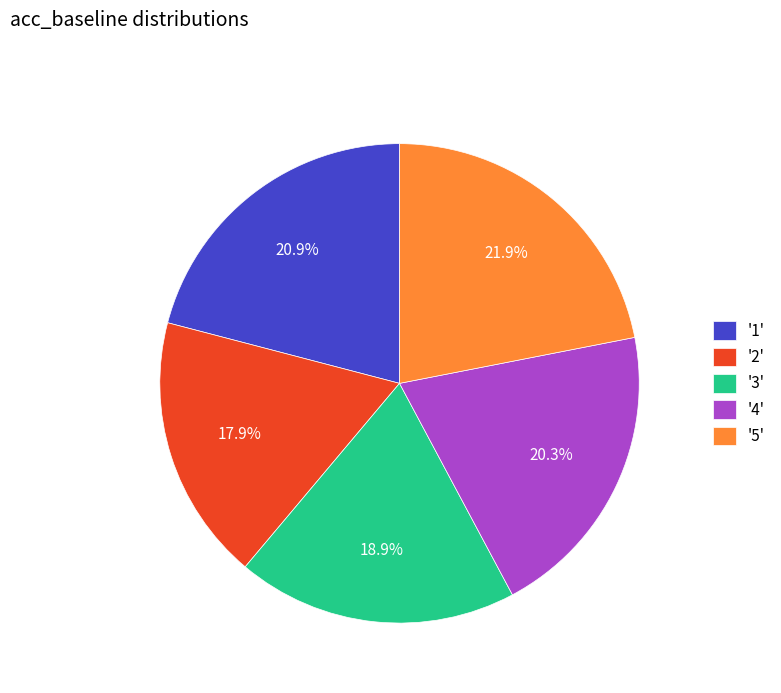

How many segments does this pie chart have?

5